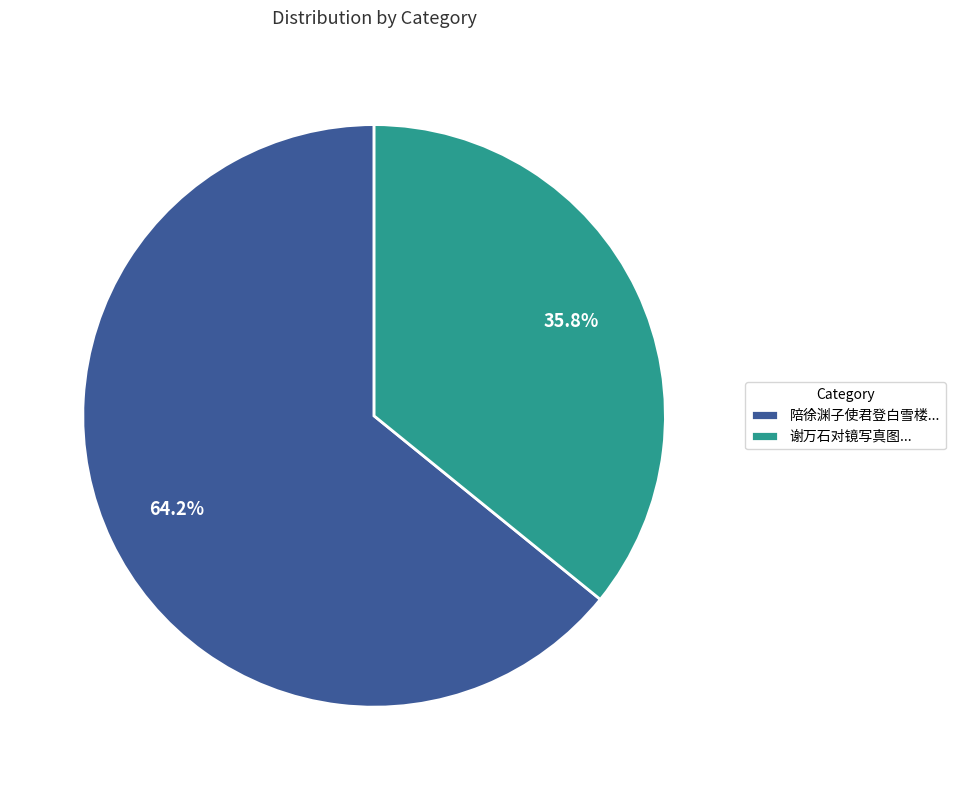

What is the ratio of the value at 陪徐渊子使君登白雪楼... to the value at 谢万石对镜写真图...?

1.8